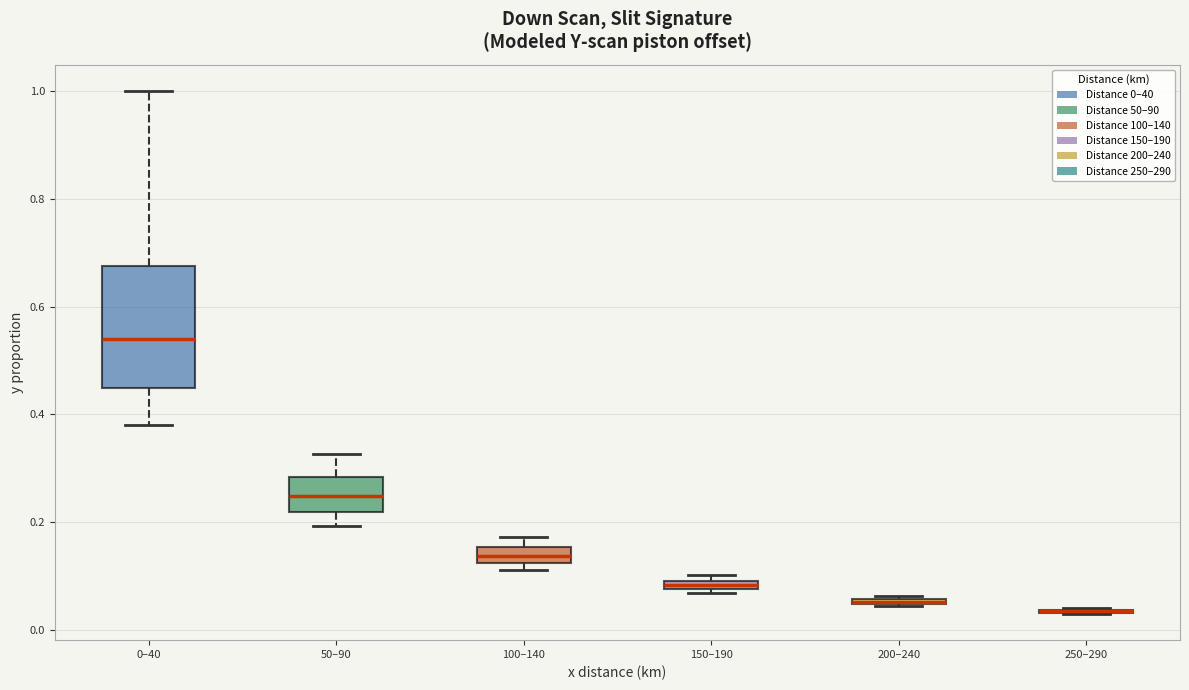

Comparing the boxes themselves (not the whiskers), which one is the tallest?

0–40